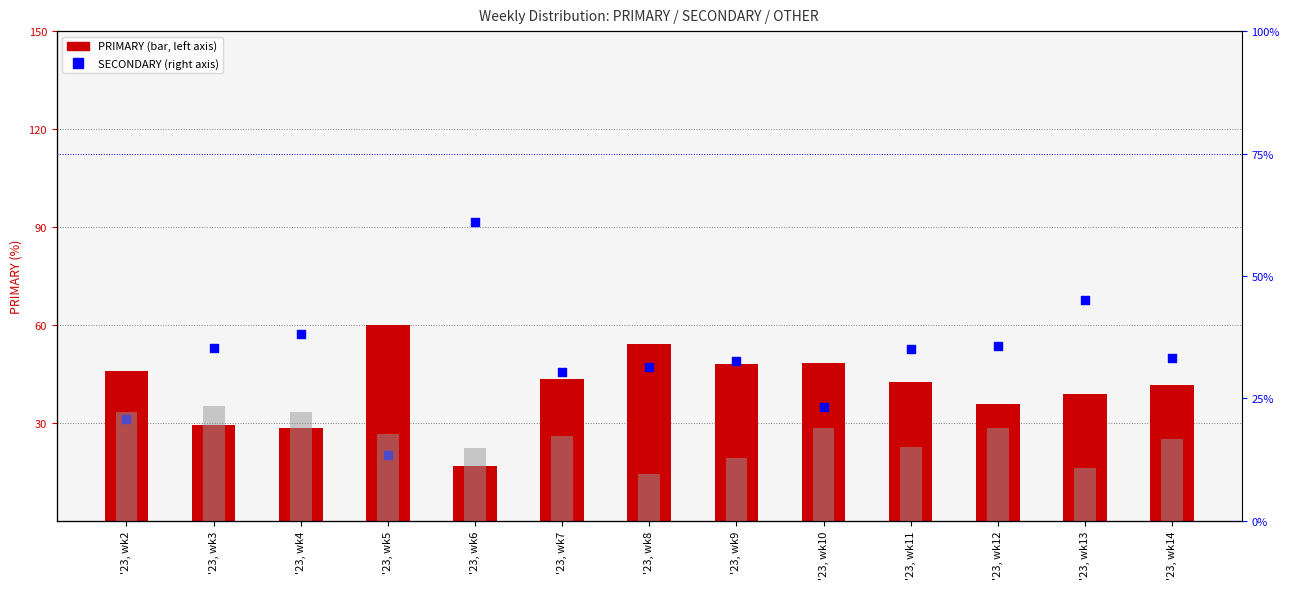

Is the value of OTHER at '23, wk14 greater than the value of SECONDARY at '23, wk4?

No